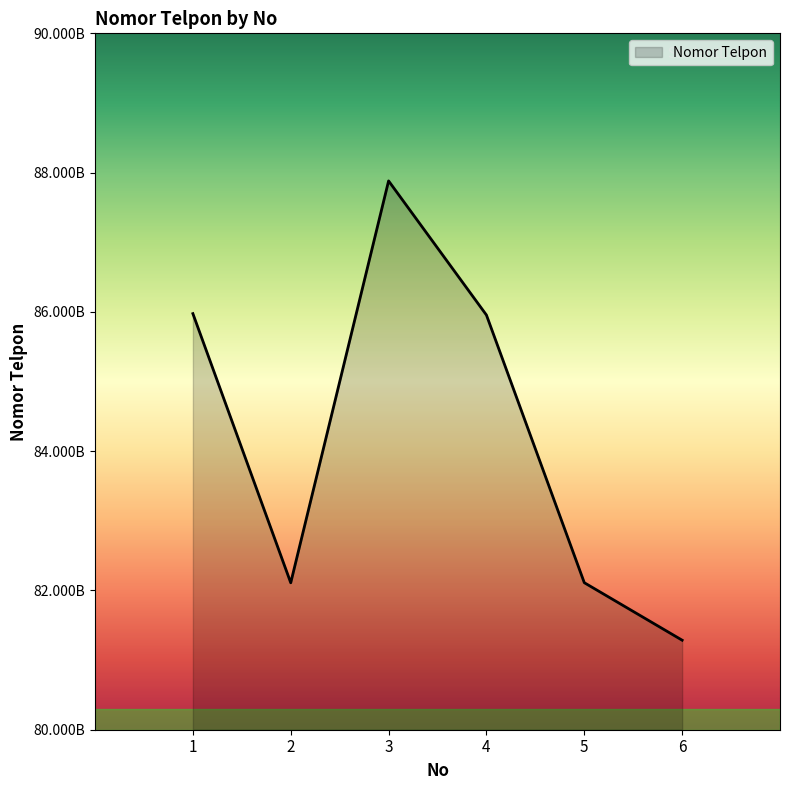

Does the chart display data point markers on the line(s)?

No